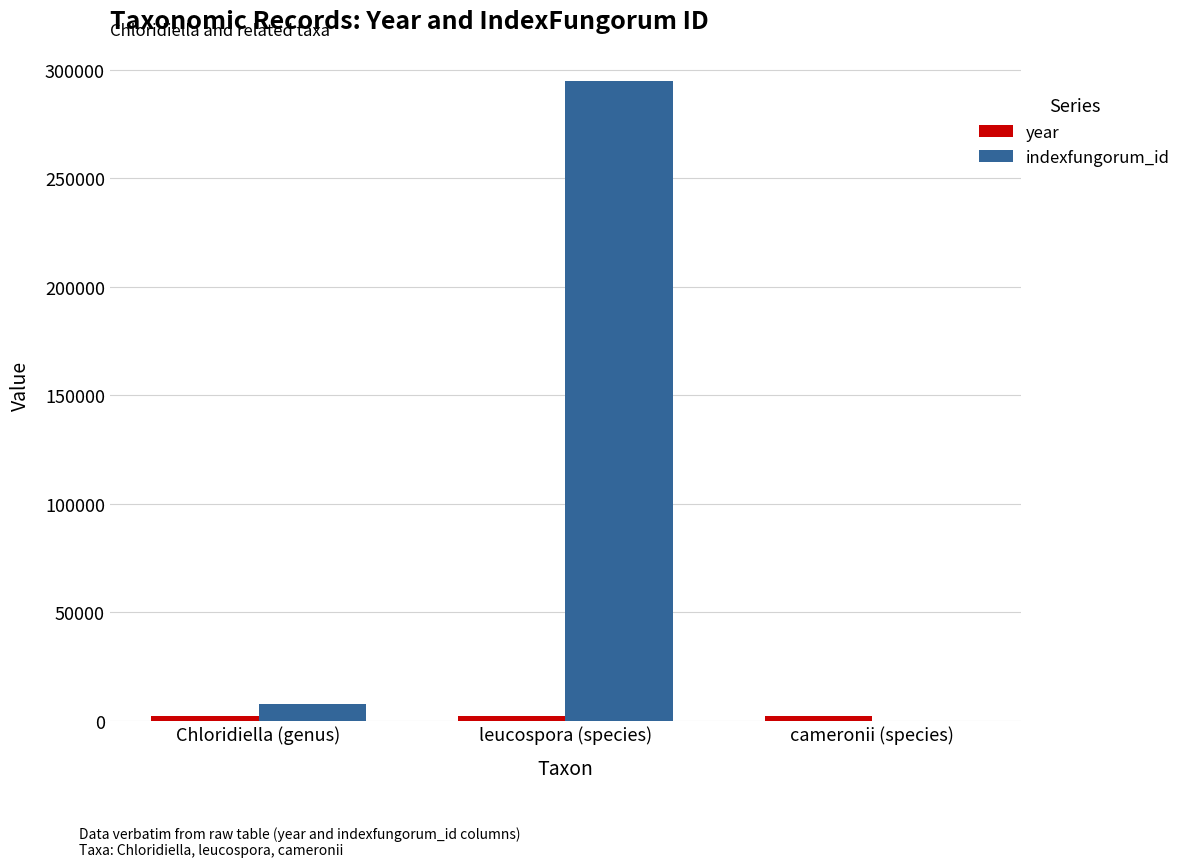

Which series changed the most between Chloridiella (genus) and leucospora (species)?

indexfungorum_id